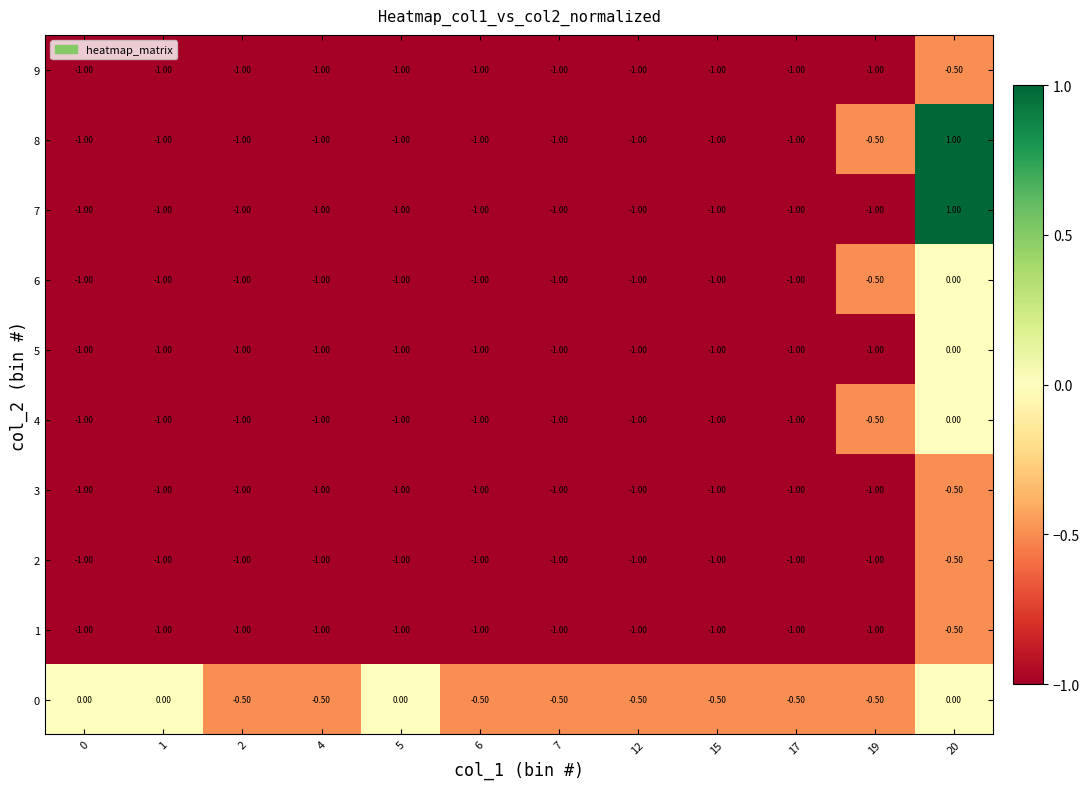

What is the average value of the 5 series?

-0.9